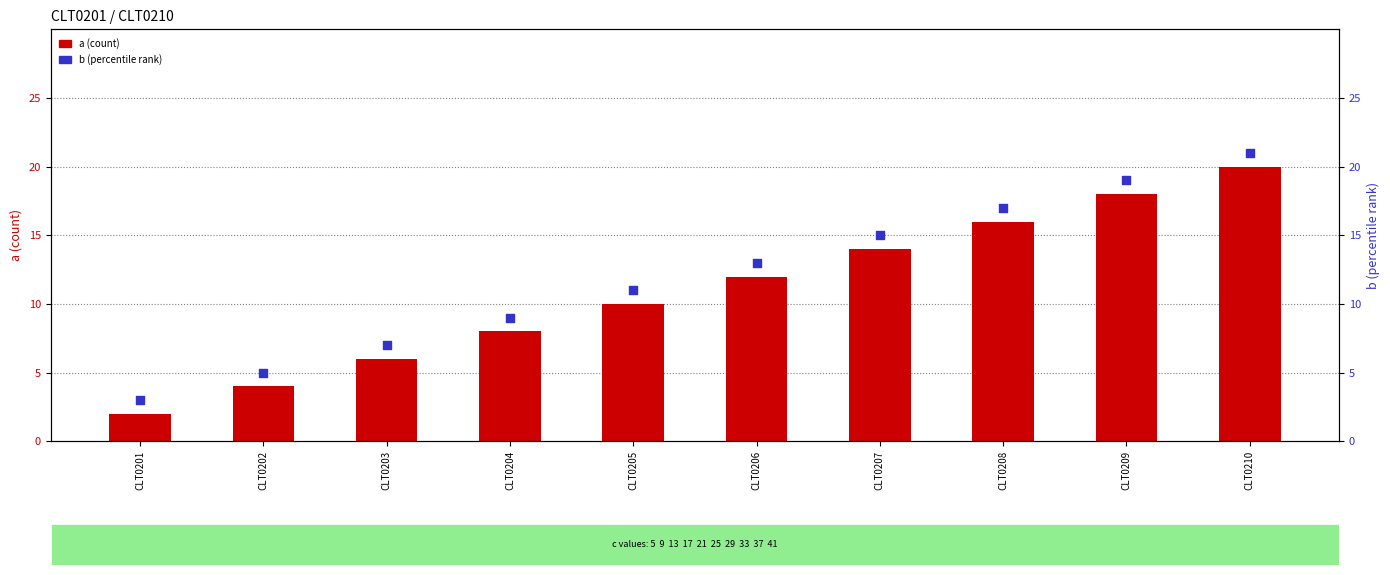

What are all the series names shown in the legend?

a, b